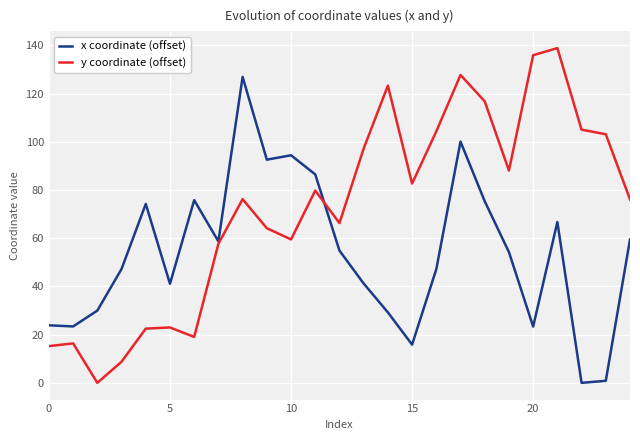

Which series has the largest total across all categories?

y coordinate (offset)